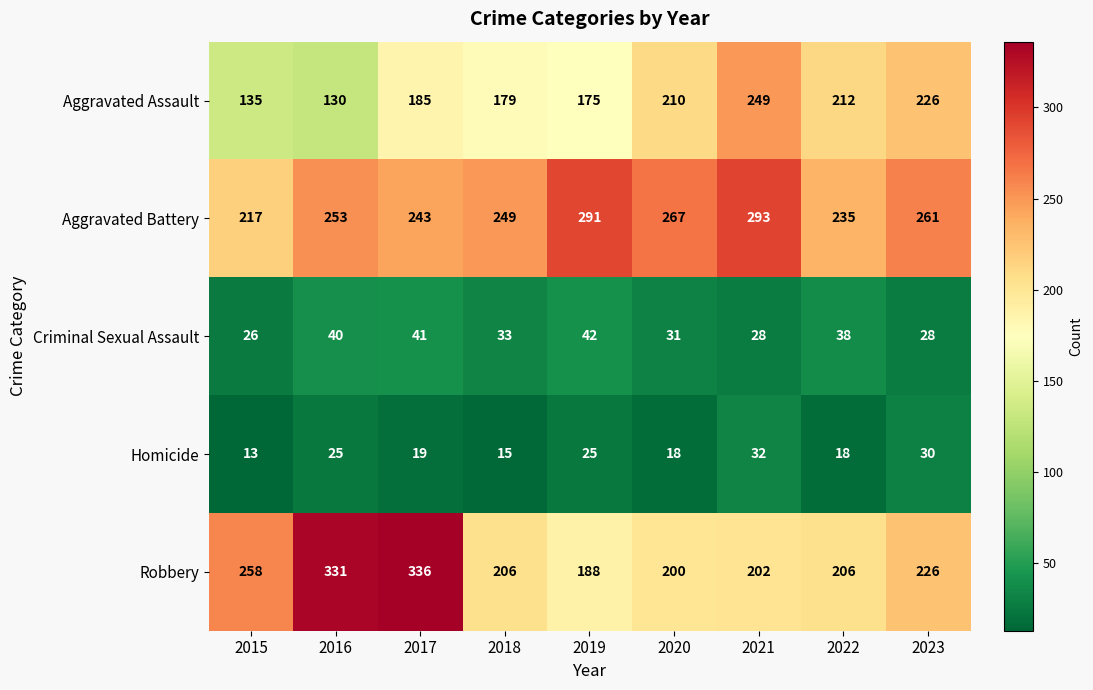

Which series has the widest spread of values?

Robbery